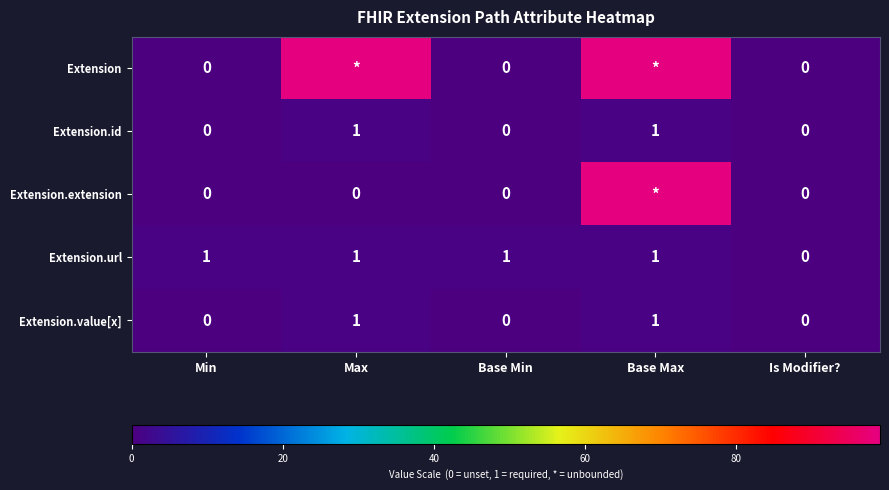

At which label does Extension.url reach its minimum?

Is Modifier?